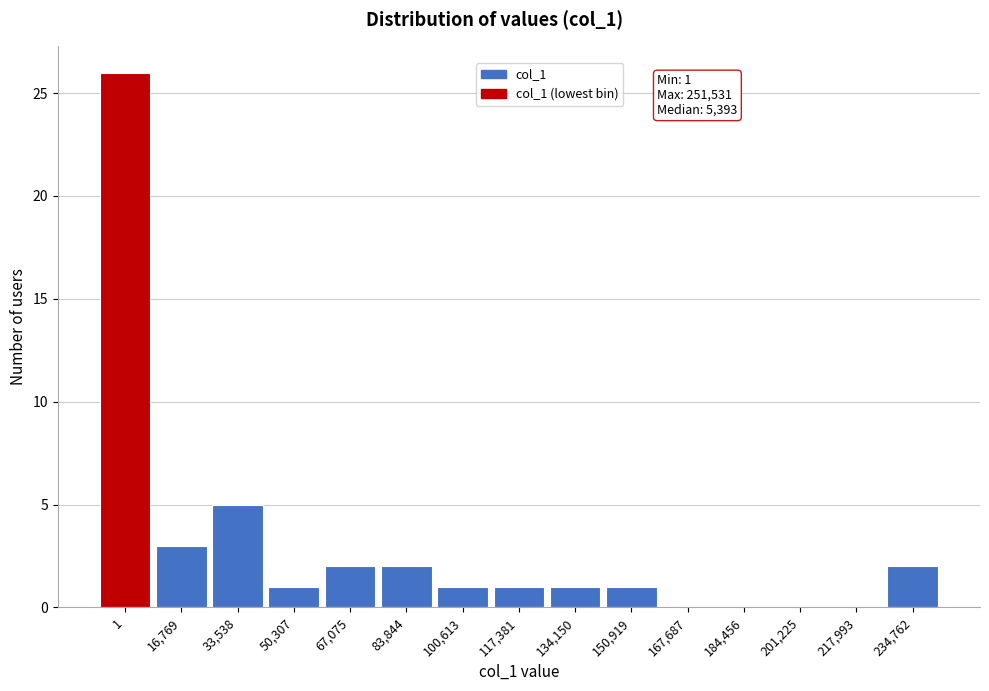

Reading left to right, what are all the values shown in this chart?

1=26	16,769=3	33,538=5	50,307=1	67,075=2	83,844=2	100,613=1	117,381=1	134,150=1	150,919=1	167,687=0	184,456=0	201,225=0	217,993=0	234,762=2